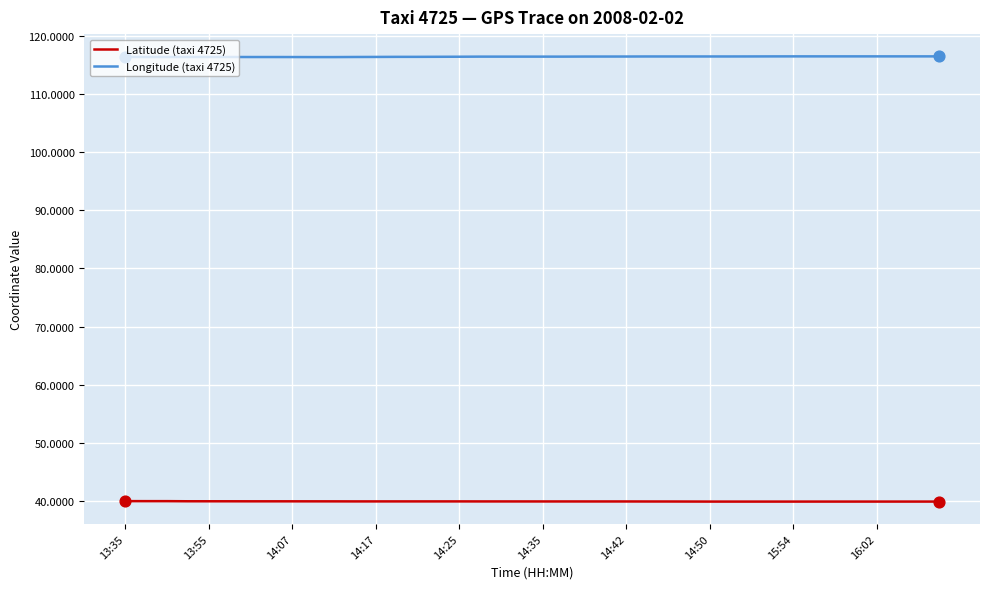

Which series has the largest total across all categories?

Longitude (taxi 4725)